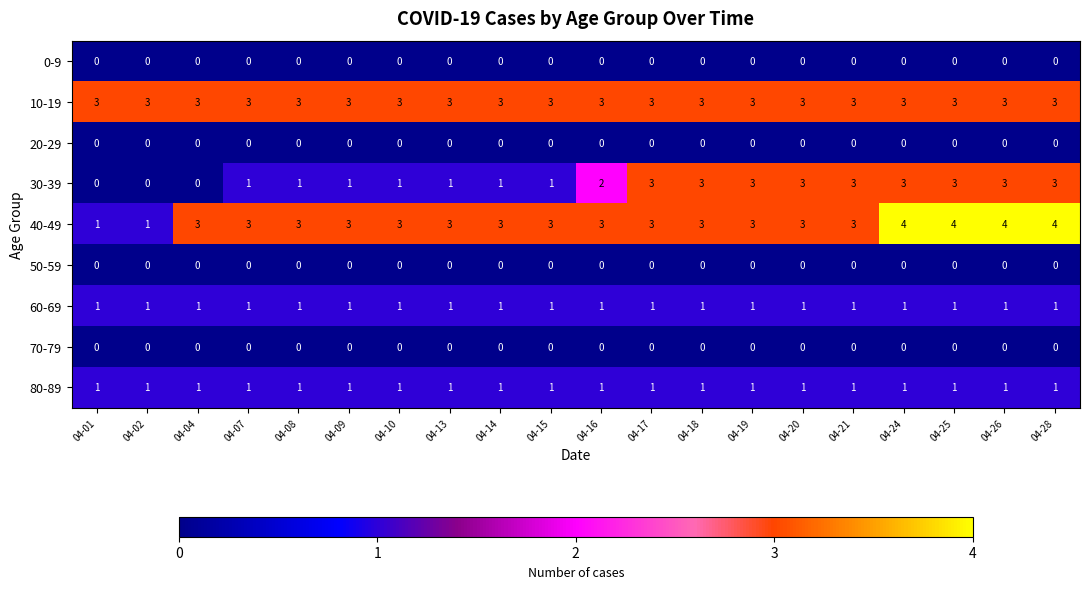

The 10-19 series shows 1 at 04-09. True or false?

False